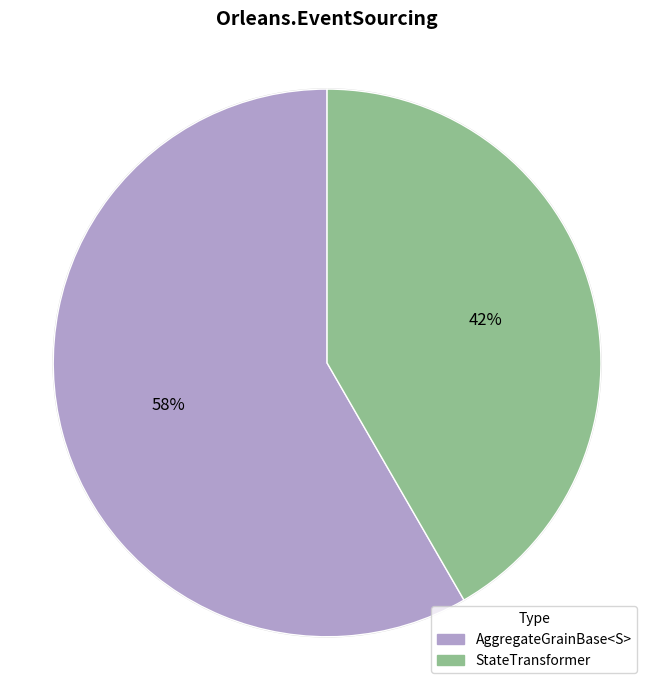

To the nearest percent, what portion does StateTransformer represent?

42%